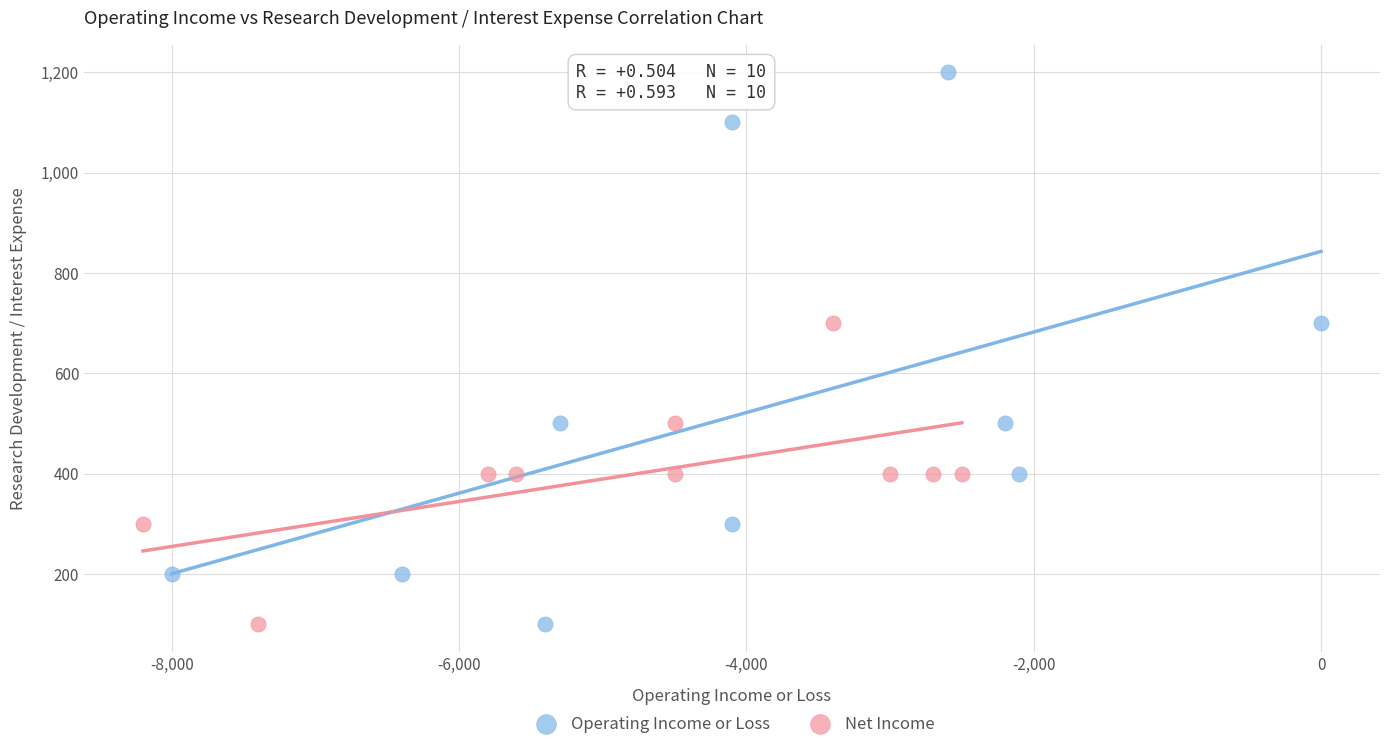

Which series reaches the maximum Y coordinate?

Operating Income or Loss